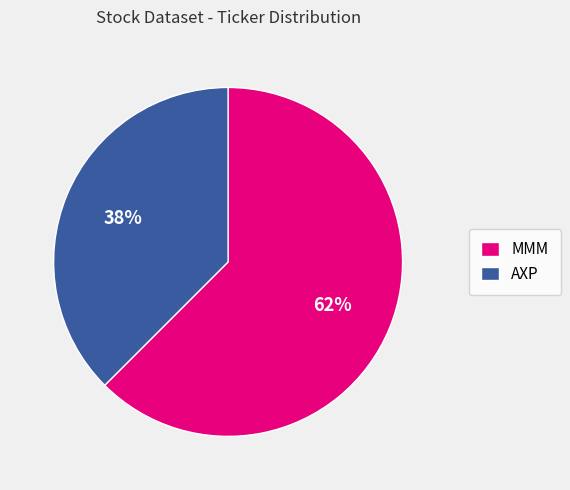

Do MMM and AXP together represent more than half of the pie?

Yes